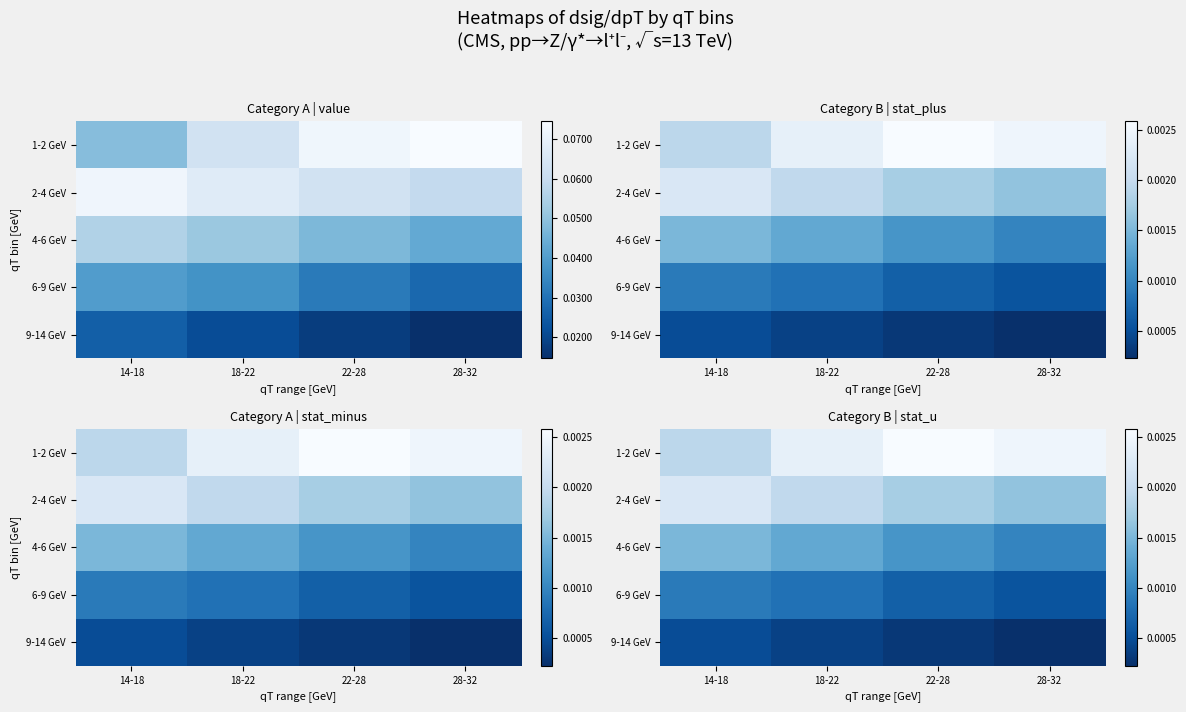

At which category does the chart reach its peak across all series?

22-28